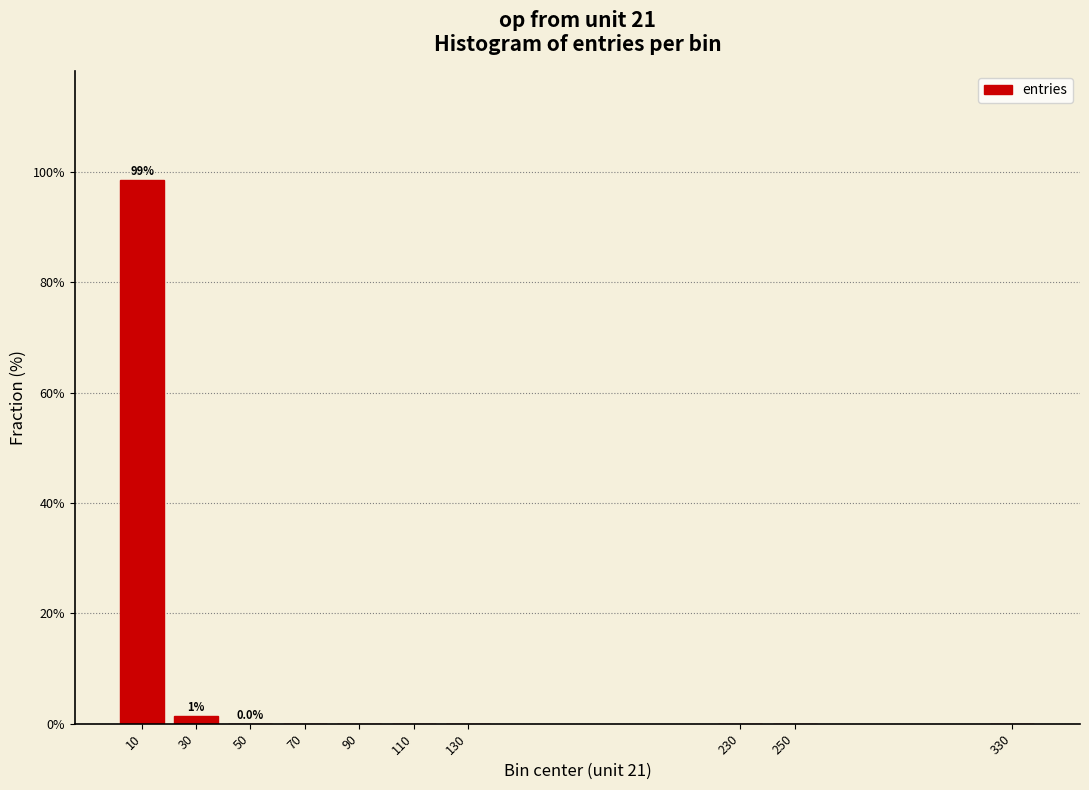

The value at 230 is 0.0. True or false?

True